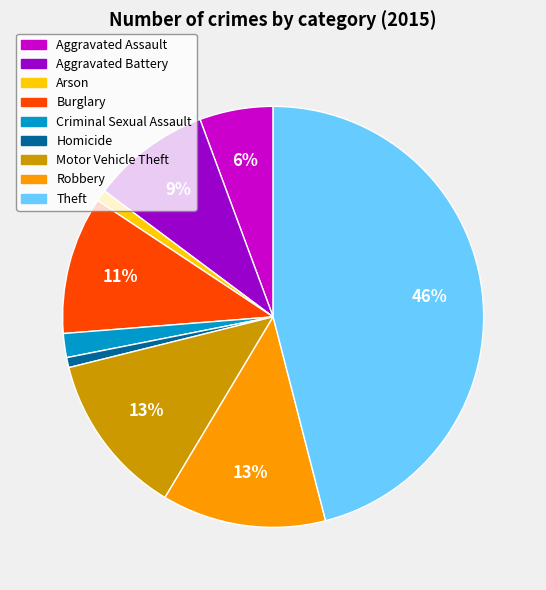

To the nearest percent, what portion does Arson represent?

1%